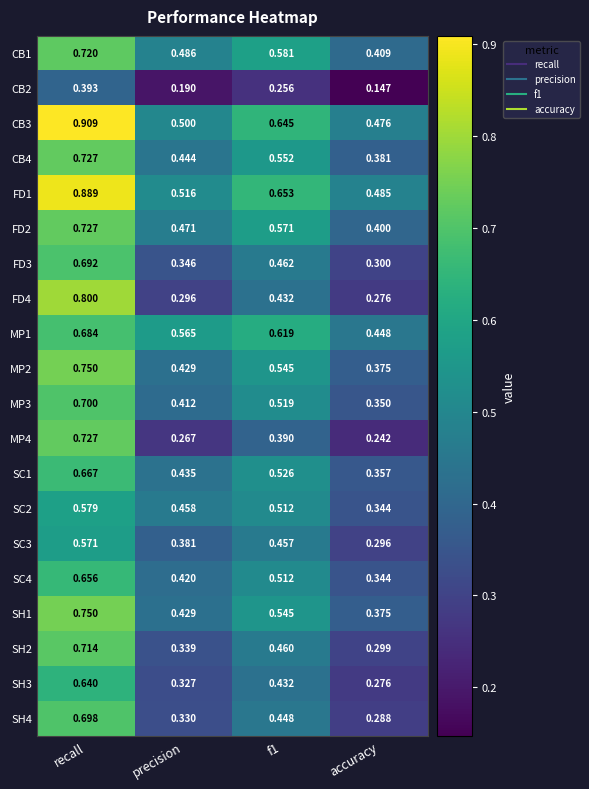

At which label is SH2 closest to 0?

accuracy